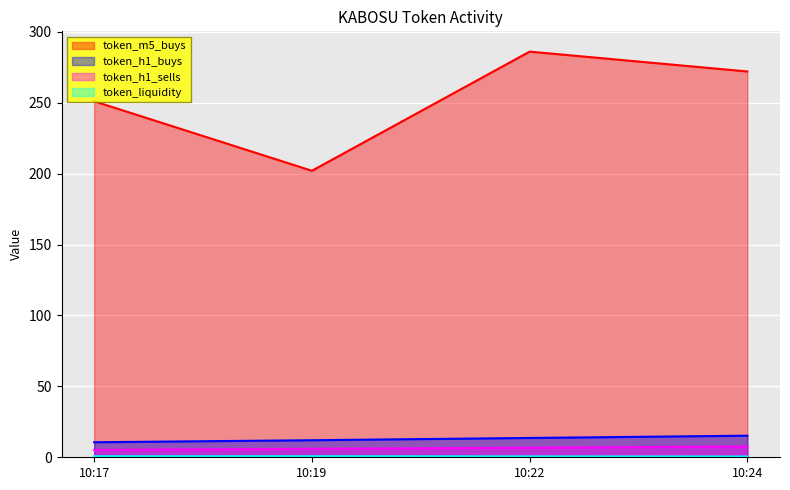

Is it true that token_h1_sells equals 2.7 at 10:22?

False